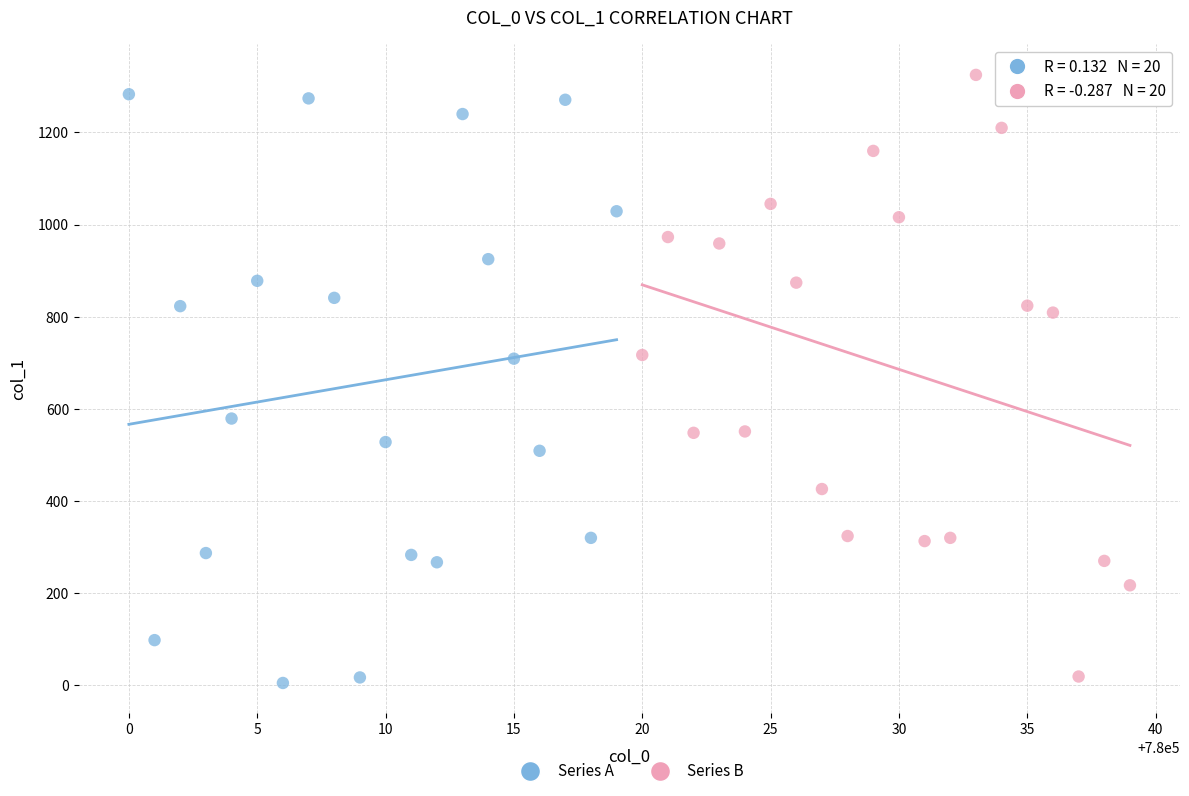

What are all the series names shown in the legend?

Series A, Series B